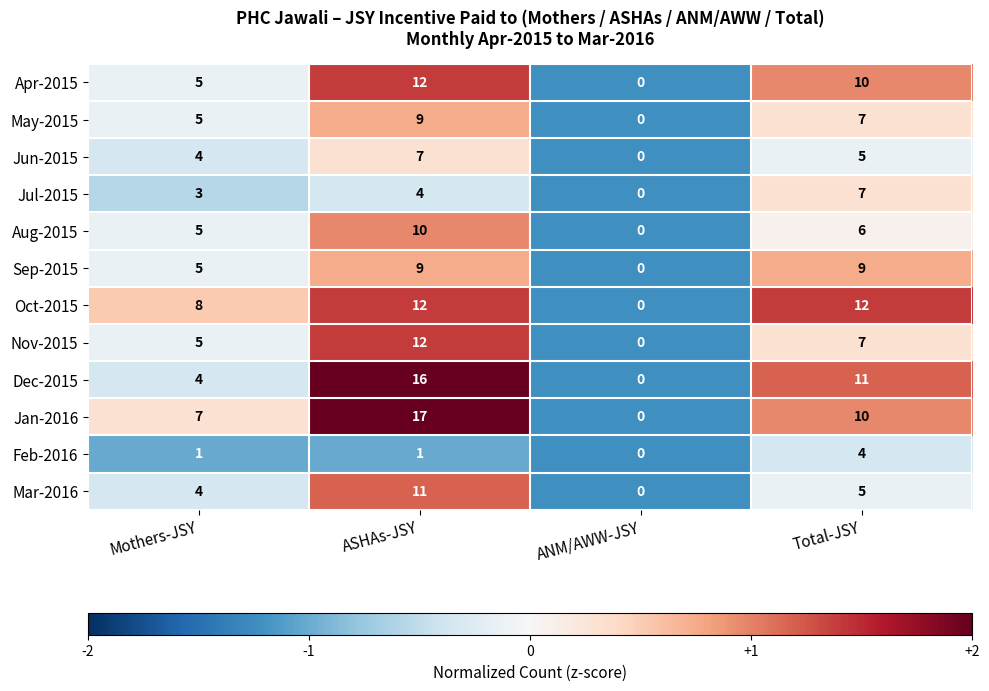

What is the difference between the maximum and minimum values in the Apr-2015 series?

12